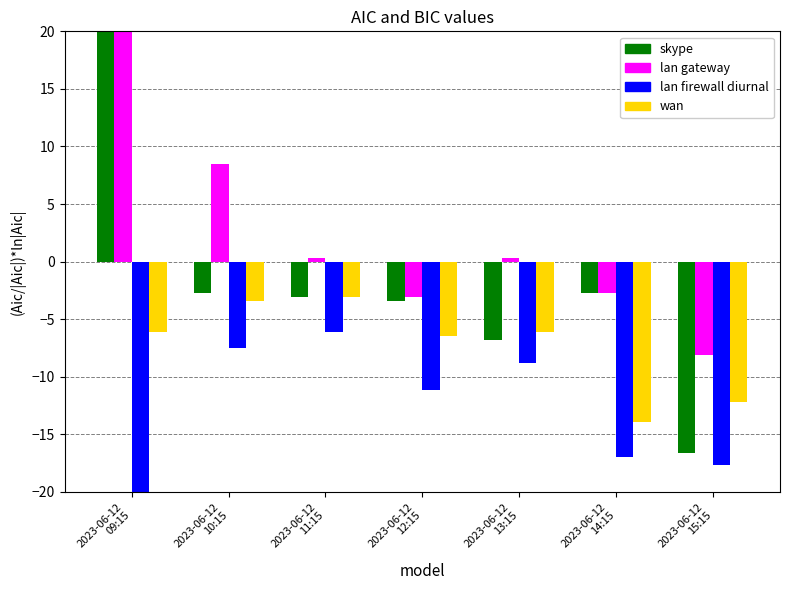

What is the smallest value displayed?

-20.0